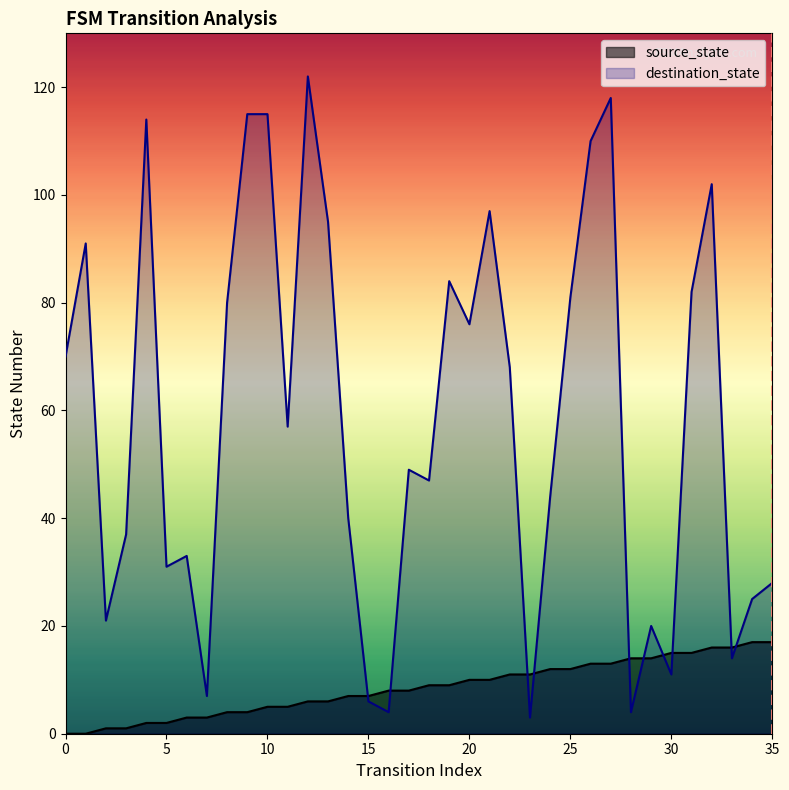

Does the chart have visible grid lines?

No